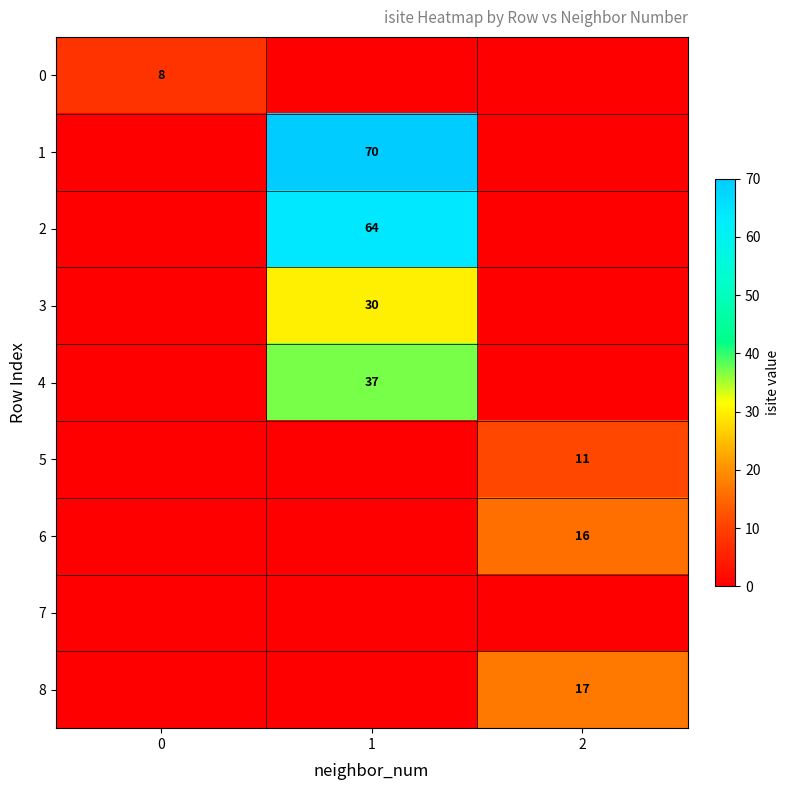

True or false: 8 has a value of 17 at 2.

True